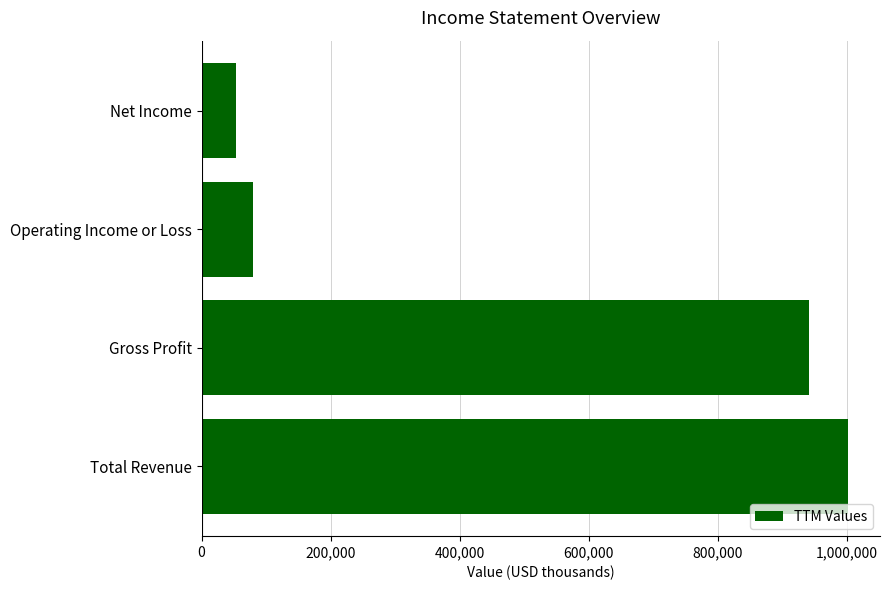

List the labels in order of value, largest first.

Total Revenue, Gross Profit, Operating Income or Loss, Net Income